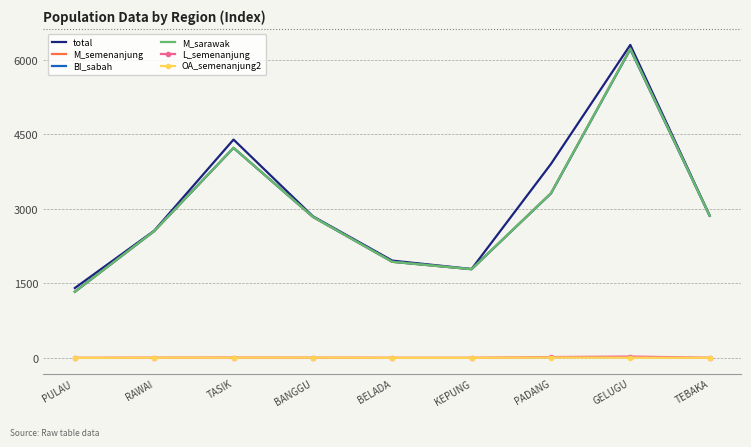

At which category does the chart reach its peak across all series?

GELUGU